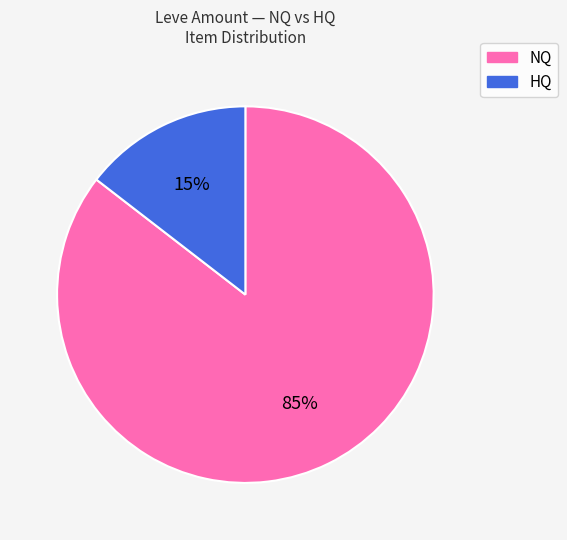

To the nearest percent, what is the average slice percentage?

50%